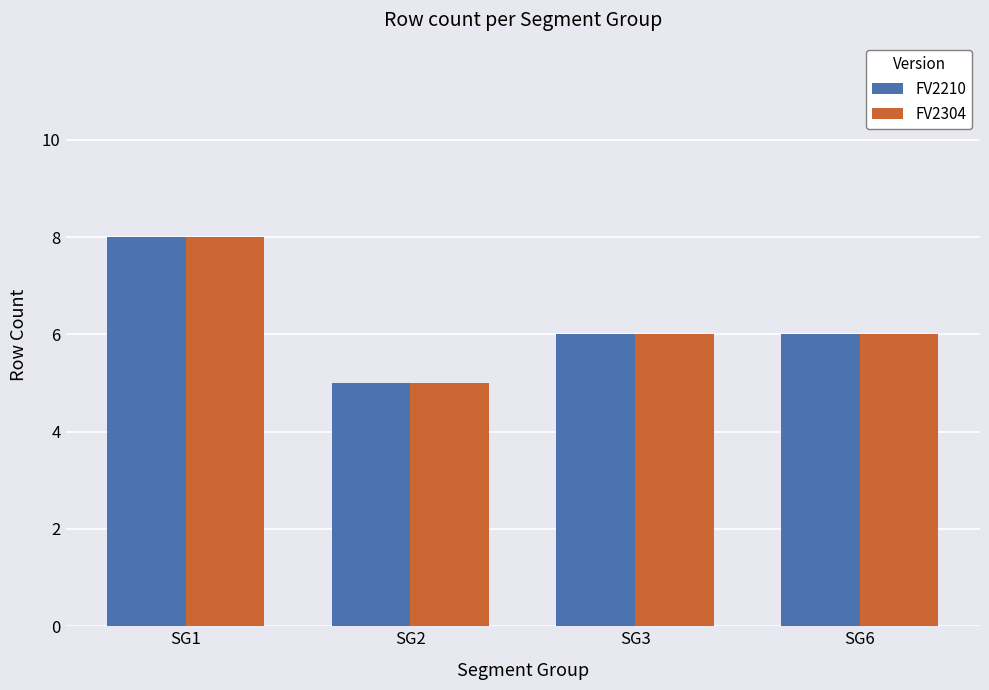

What is the difference between the maximum and minimum values in the FV2210 series?

3